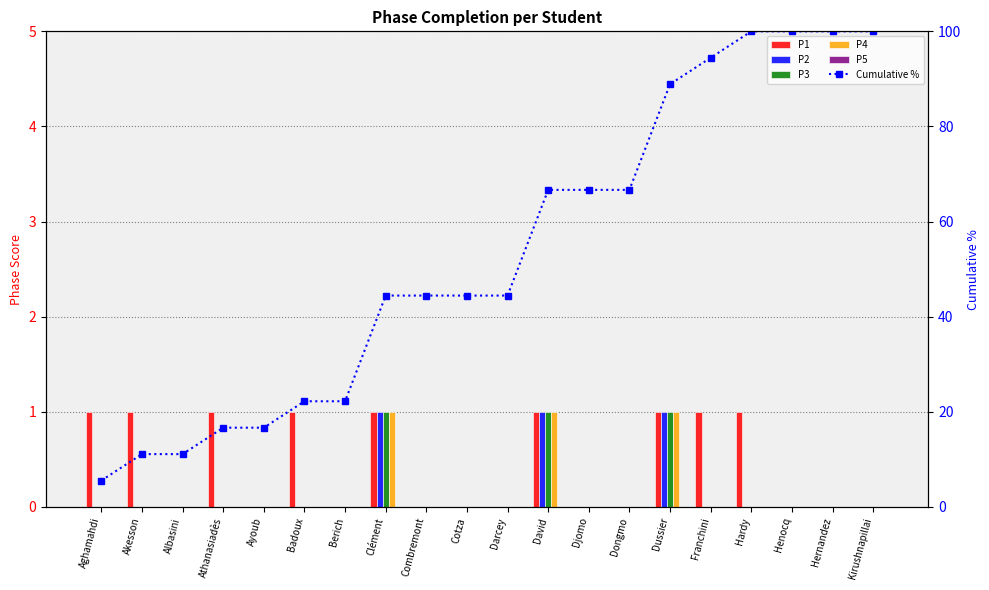

Reading right to left, list all the values displayed in this chart.

P1: 0.0	0.0	0.0	1.0	1.0	1.0	0.0	0.0	1.0	0.0	0.0	0.0	1.0	0.0	1.0	0.0	1.0	0.0	1.0	1.0
P2: 0.0	0.0	0.0	0.0	0.0	1.0	0.0	0.0	1.0	0.0	0.0	0.0	1.0	0.0	0.0	0.0	0.0	0.0	0.0	0.0
P3: 0.0	0.0	0.0	0.0	0.0	1.0	0.0	0.0	1.0	0.0	0.0	0.0	1.0	0.0	0.0	0.0	0.0	0.0	0.0	0.0
P4: 0.0	0.0	0.0	0.0	0.0	1.0	0.0	0.0	1.0	0.0	0.0	0.0	1.0	0.0	0.0	0.0	0.0	0.0	0.0	0.0
P5: 0.0	0.0	0.0	0.0	0.0	0.0	0.0	0.0	0.0	0.0	0.0	0.0	0.0	0.0	0.0	0.0	0.0	0.0	0.0	0.0
Cumulative %: 100.0	100.0	100.0	100.0	94.4	88.9	66.7	66.7	66.7	44.4	44.4	44.4	44.4	22.2	22.2	16.7	16.7	11.1	11.1	5.6